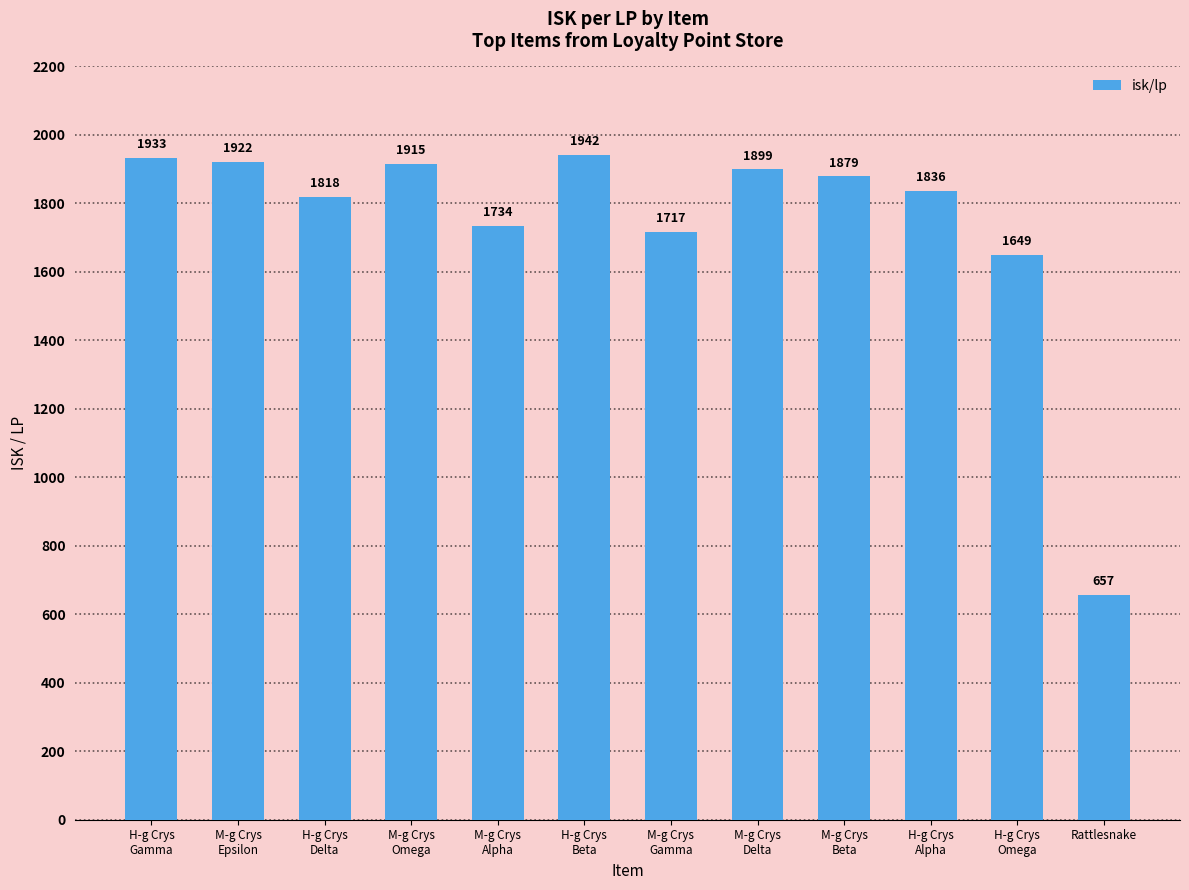

What is the difference between the values at H-g Crys
Omega and H-g Crys
Alpha?

187.4